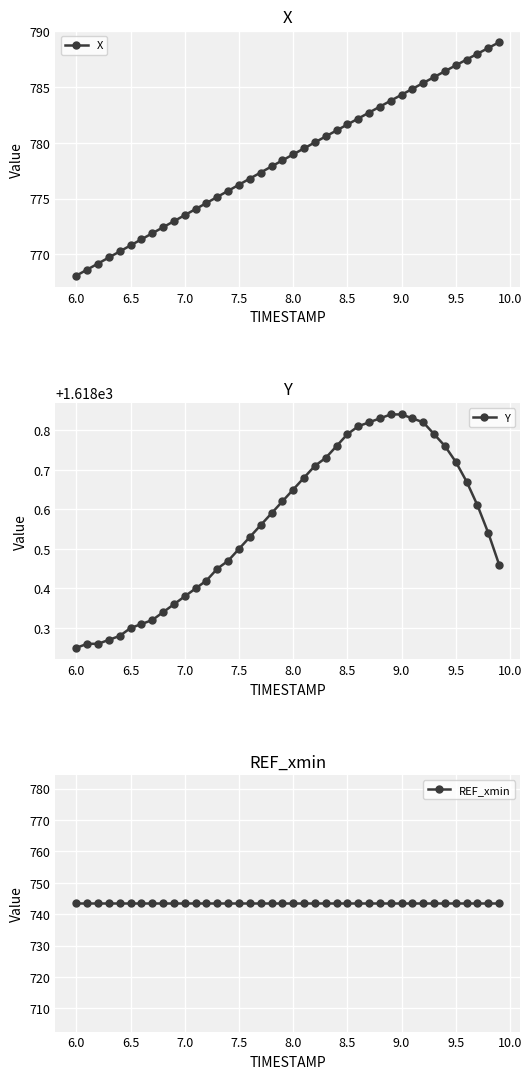

What is the minimum value for X?

768.1